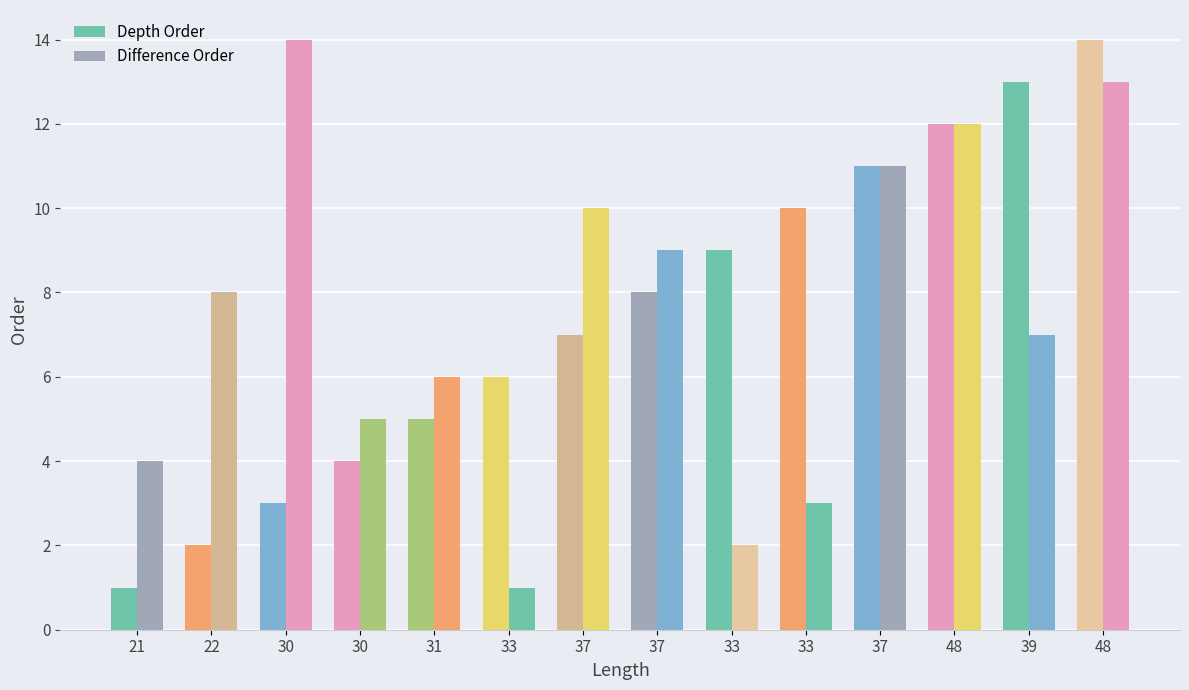

The Depth Order series shows 16 at 37. True or false?

False